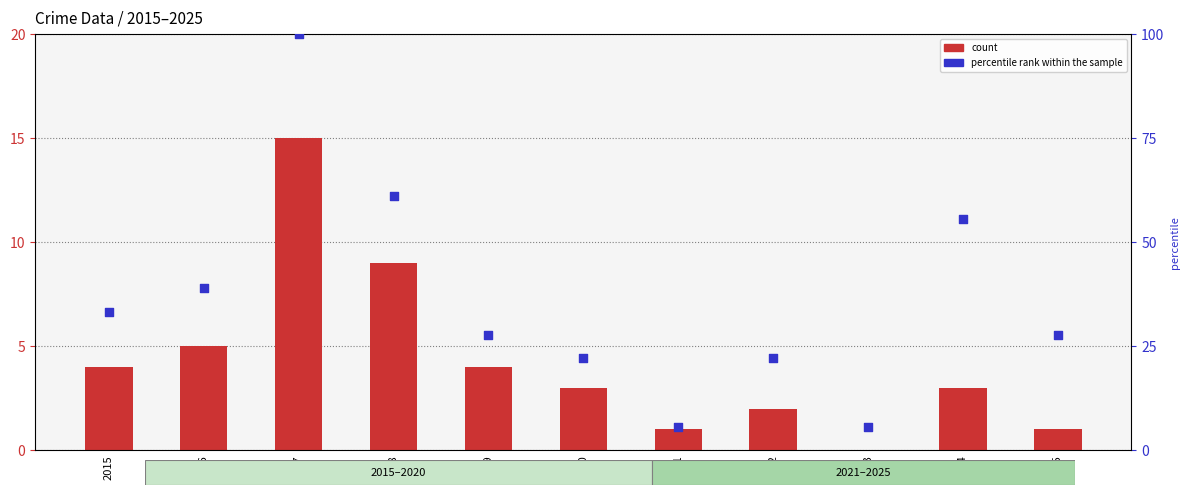

At which category is the sum across all series the highest?

2017